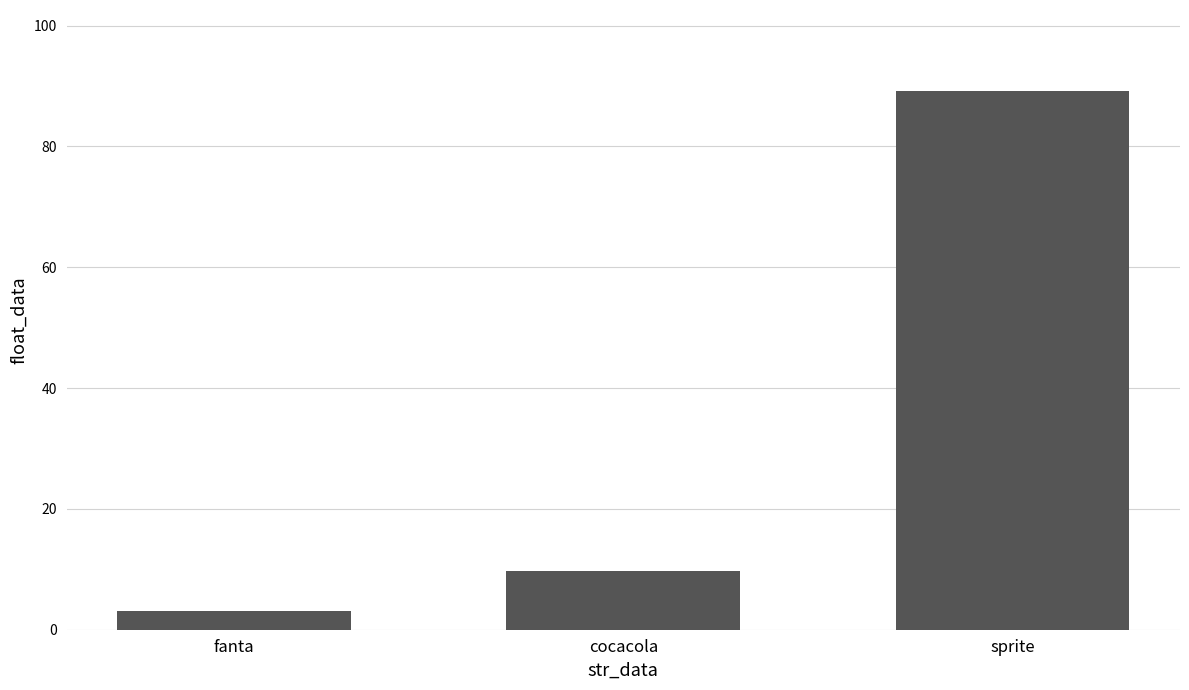

The value at cocacola is 13.3. True or false?

False